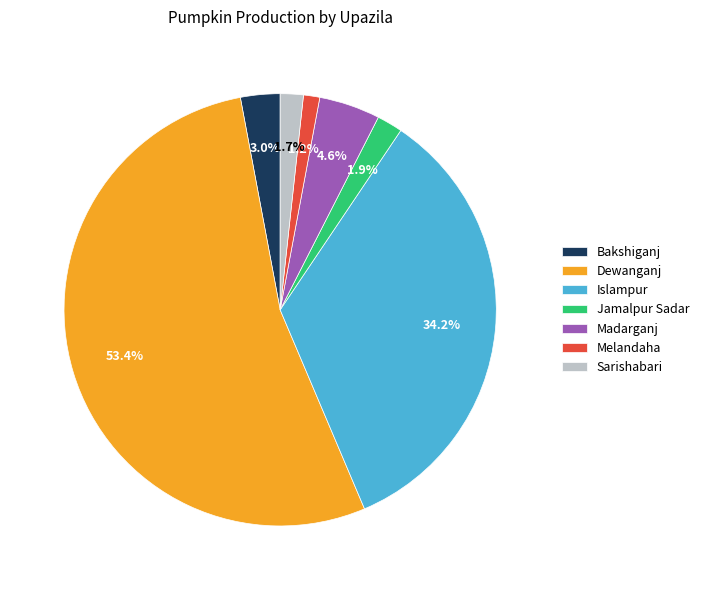

What percentage is NOT represented by Melandaha?

98.8%